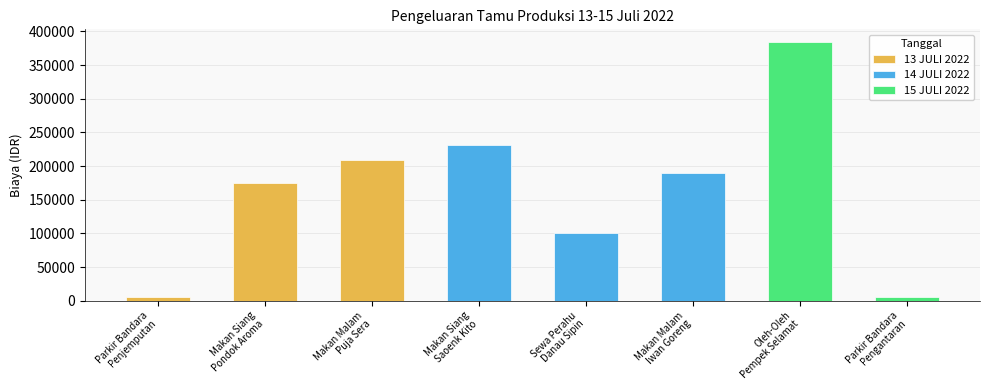

What is the value of the 5th bar from the left?

100000